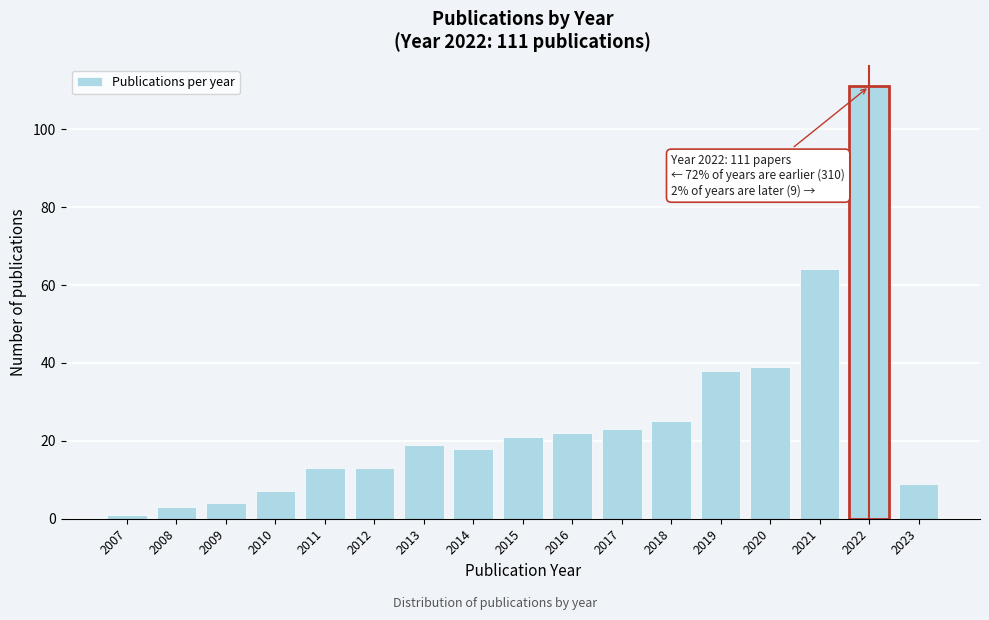

Reading left to right, list all the values displayed in this chart.

2007=1	2008=3	2009=4	2010=7	2011=13	2012=13	2013=19	2014=18	2015=21	2016=22	2017=23	2018=25	2019=38	2020=39	2021=64	2022=111	2023=9